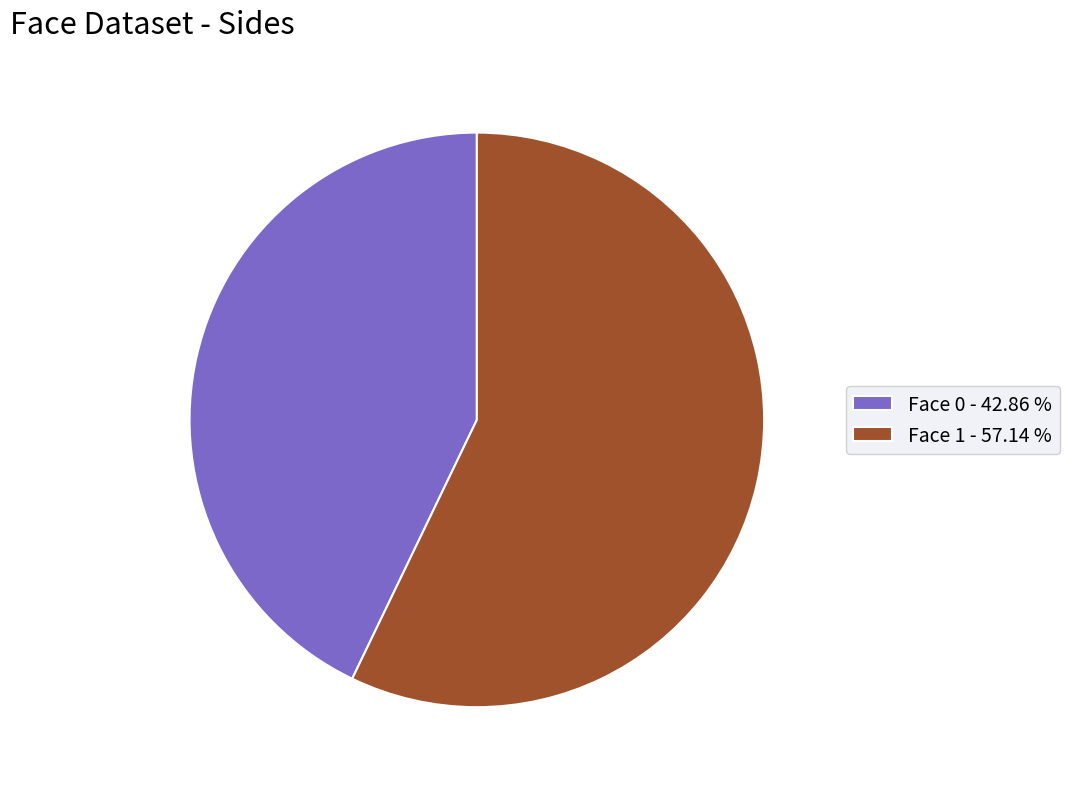

How many segments does this pie chart have?

2